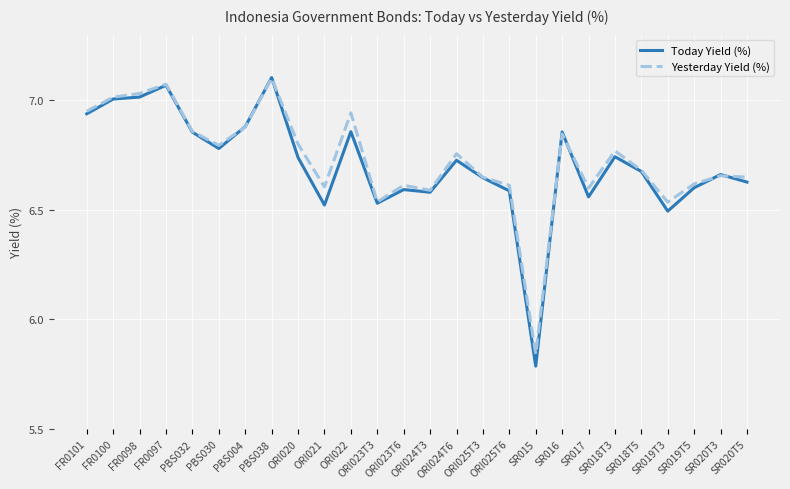

Which series has the largest range (max minus min)?

Today Yield (%)